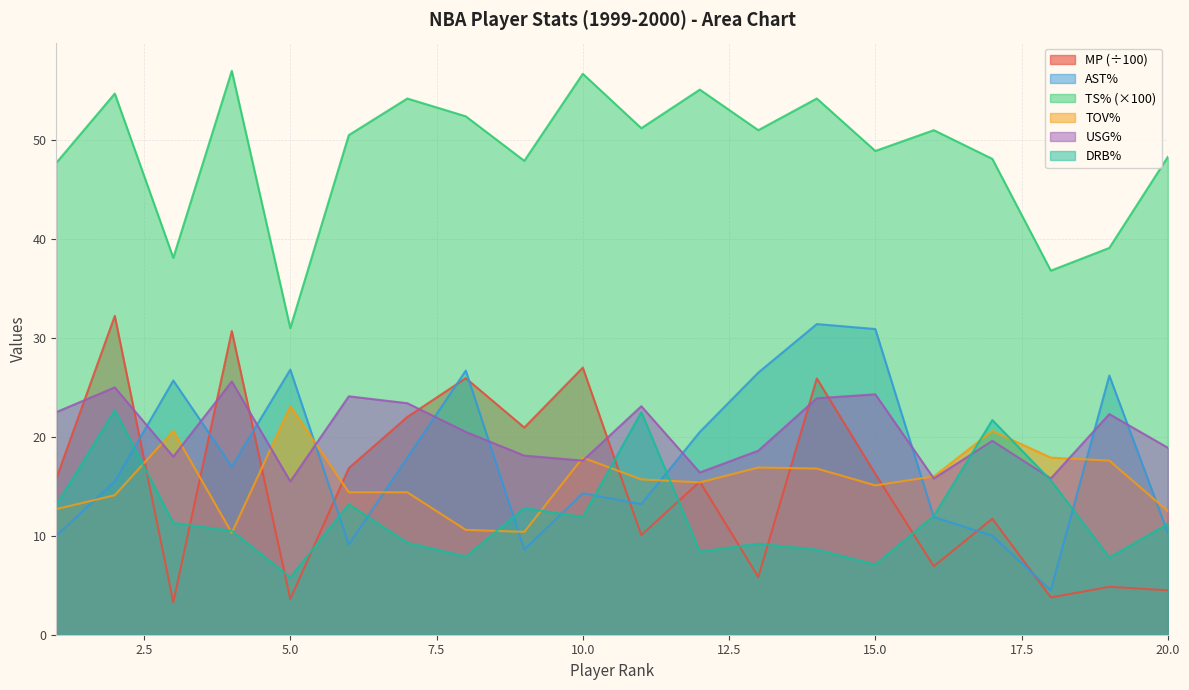

Read the USG% value at 4.

25.6